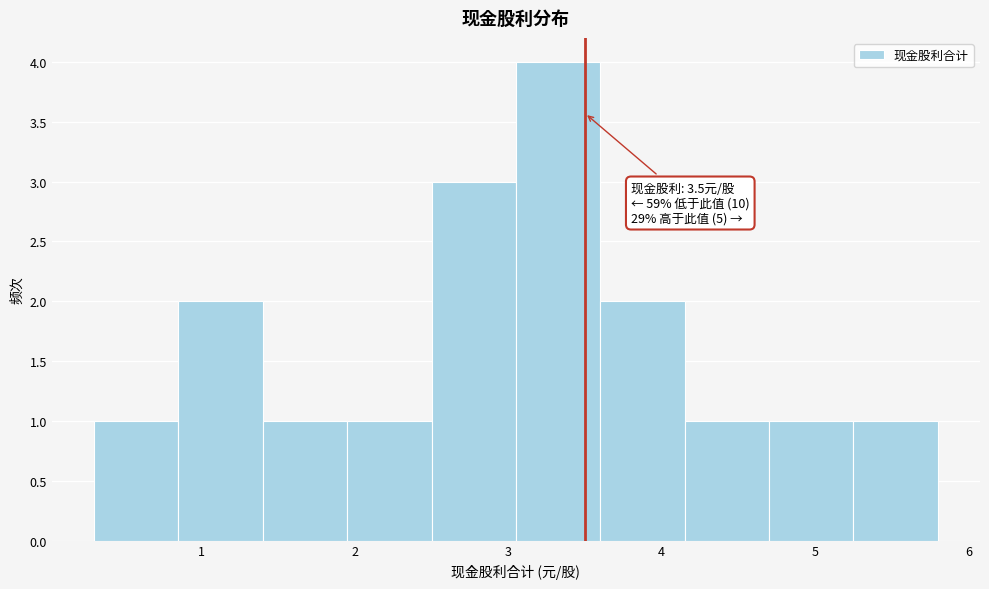

Which range on the x-axis has the tallest bar?

3.05 to 3.60